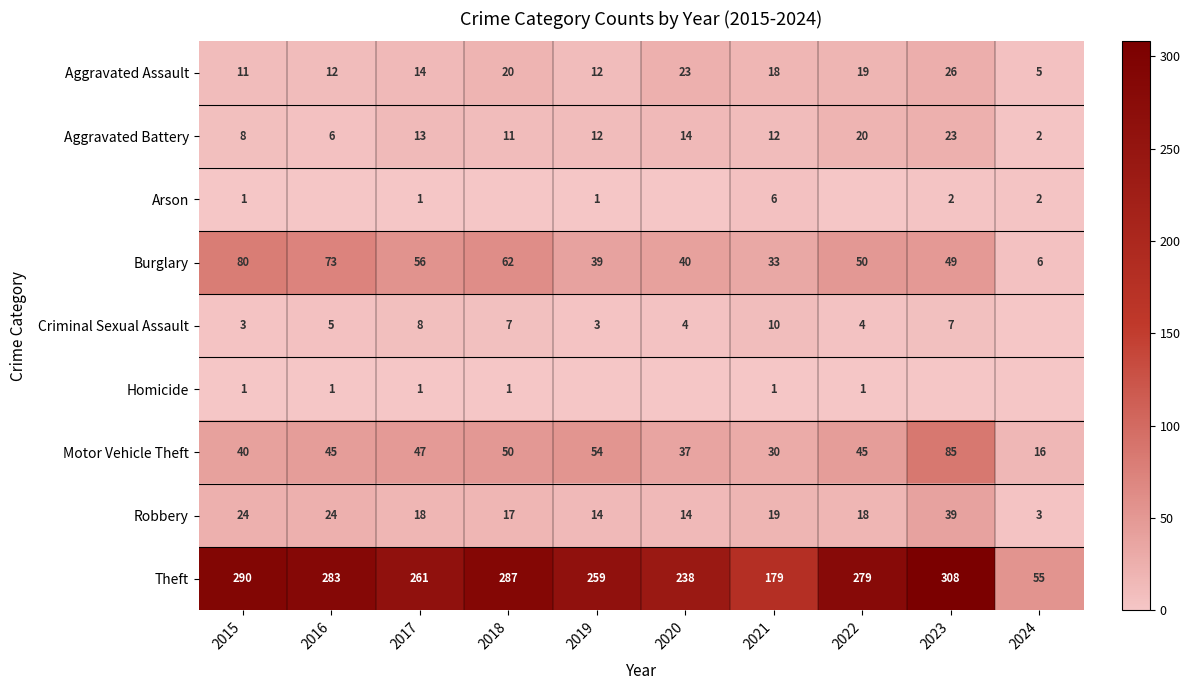

The Motor Vehicle Theft series shows 74 at 2016. True or false?

False